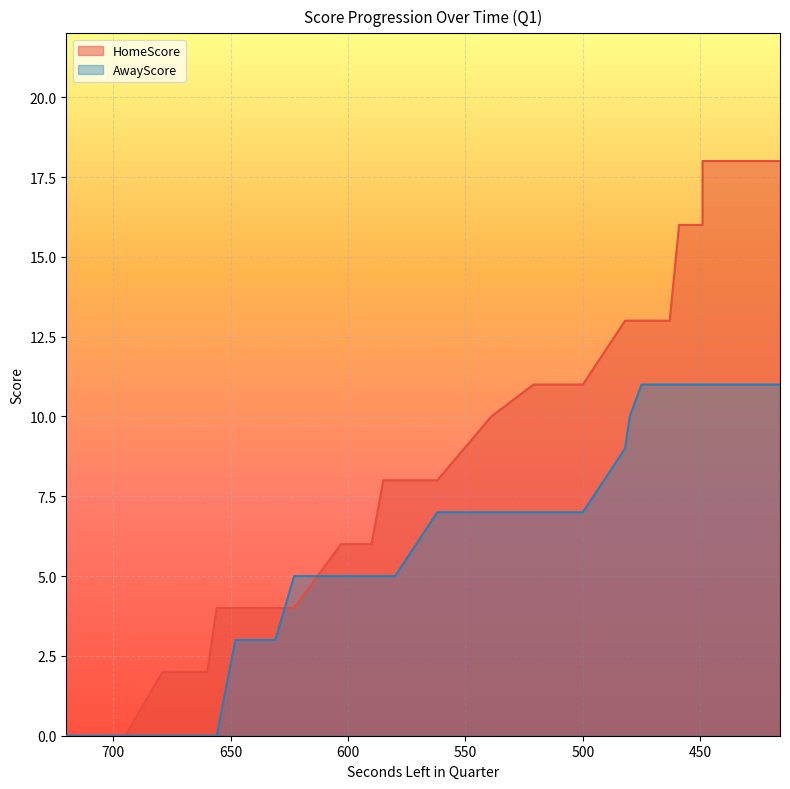

Reading left to right, extract all data points from this chart.

HomeScore: 0	0	0	2	2	2	4	4	4	4	4	6	6	8	8	8	10	11	11	11	11	11	11	11	11	13	13	13	13	13	16	16	16	18	18	18	18	18	18
AwayScore: 0	0	0	0	0	0	0	3	3	3	5	5	5	5	5	7	7	7	7	7	7	7	7	7	7	9	10	11	11	11	11	11	11	11	11	11	11	11	11